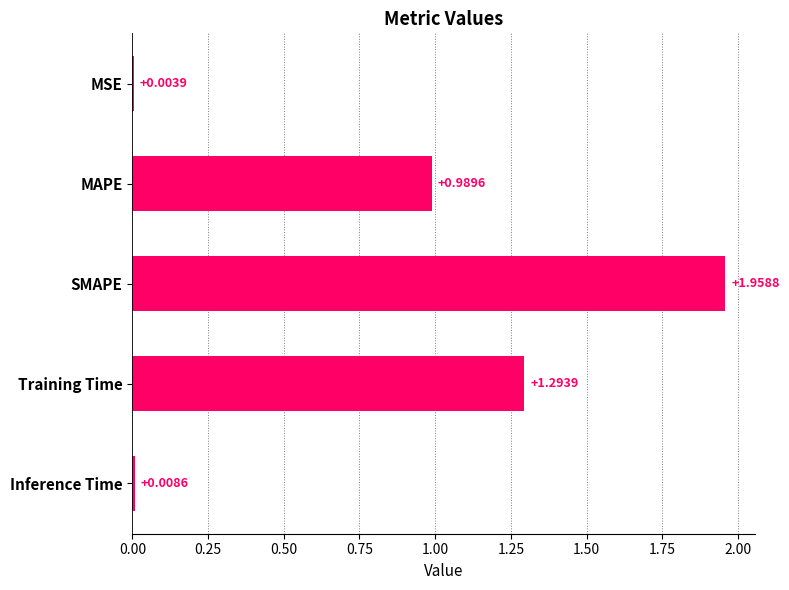

Where is the data nearest to the value 0?

MSE